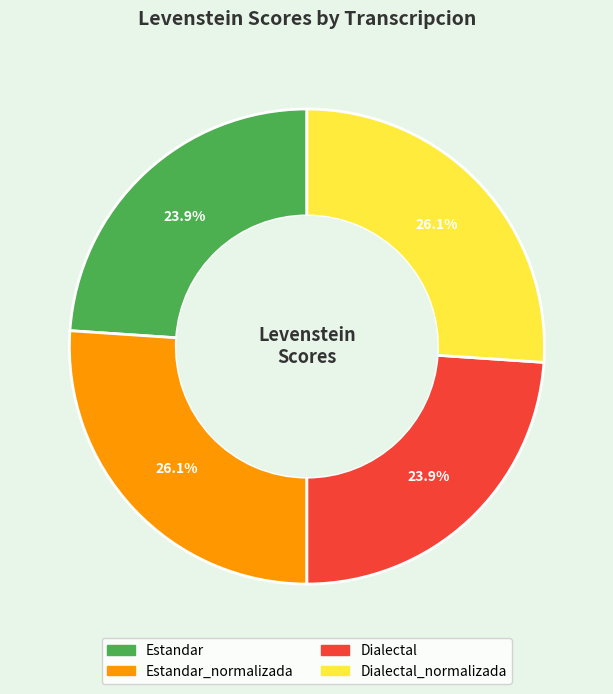

What percentage is NOT represented by Dialectal_normalizada?

73.9%